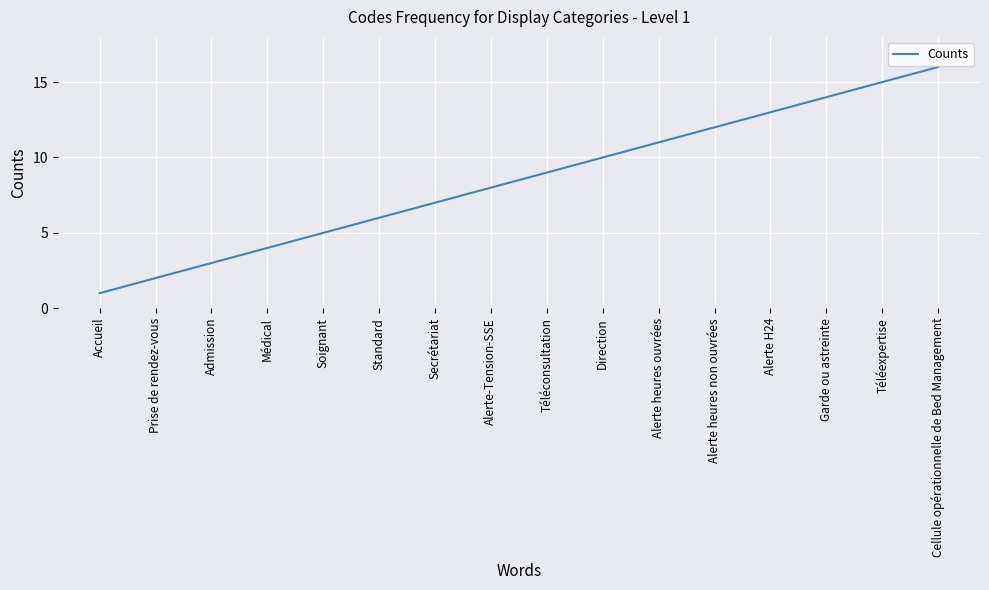

Rank the categories by value from lowest to highest.

Accueil, Prise de rendez-vous, Admission, Médical, Soignant, Standard, Secrétariat, Alerte-Tension-SSE, Téléconsultation, Direction, Alerte heures ouvrées, Alerte heures non ouvrées, Alerte H24, Garde ou astreinte, Téléexpertise, Cellule opérationnelle de Bed Management